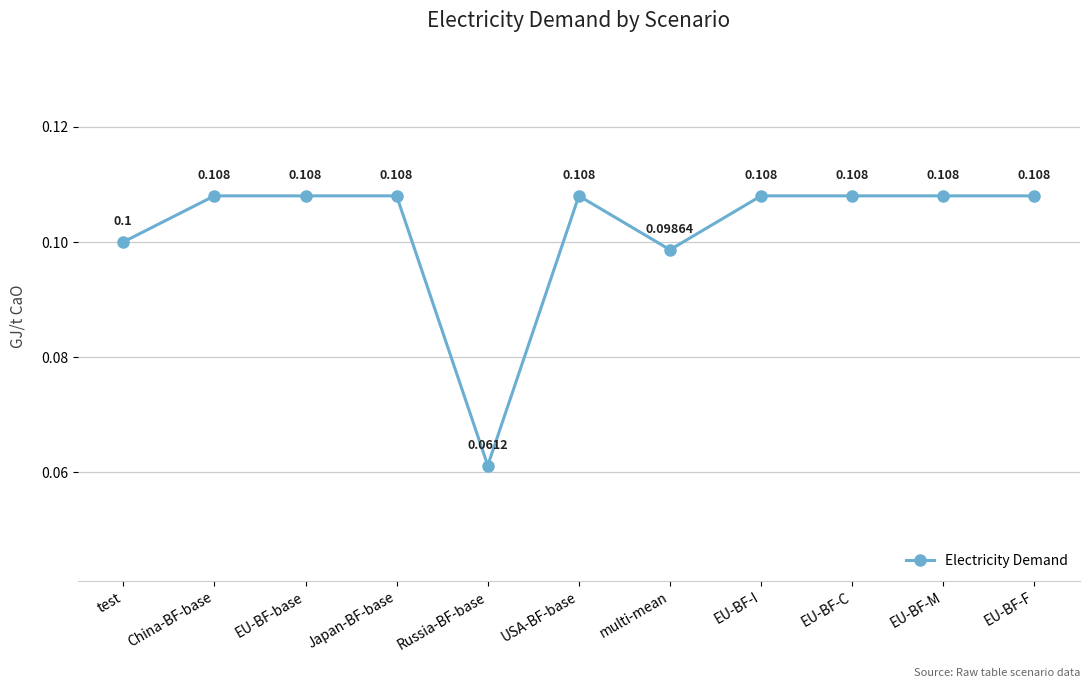

How many points are lower than both their immediate neighbors (excluding endpoints)?

2